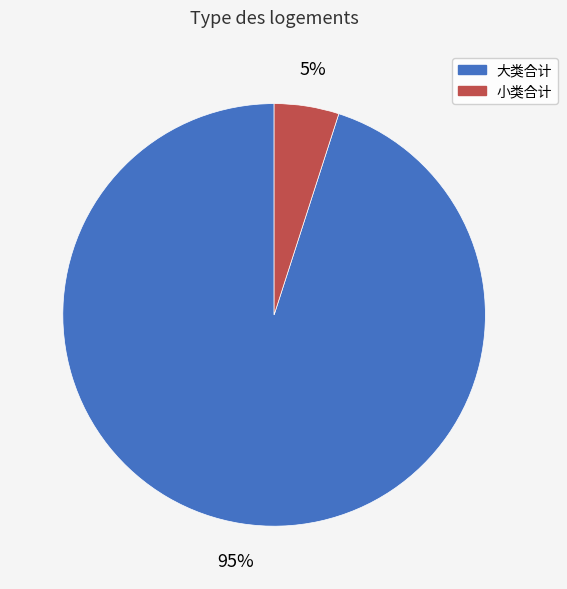

Is there any slice that represents more than half of the pie?

Yes